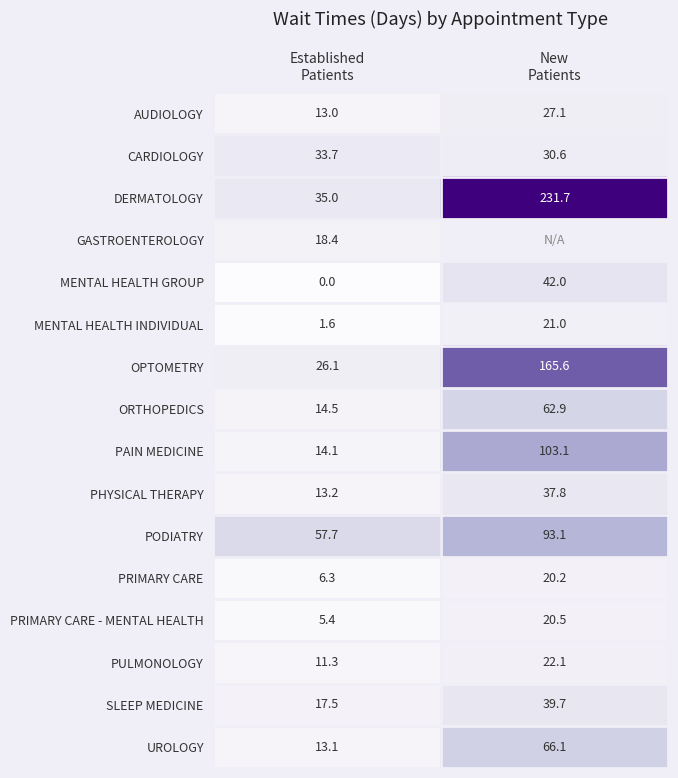

What is the maximum value shown in the chart?

231.7